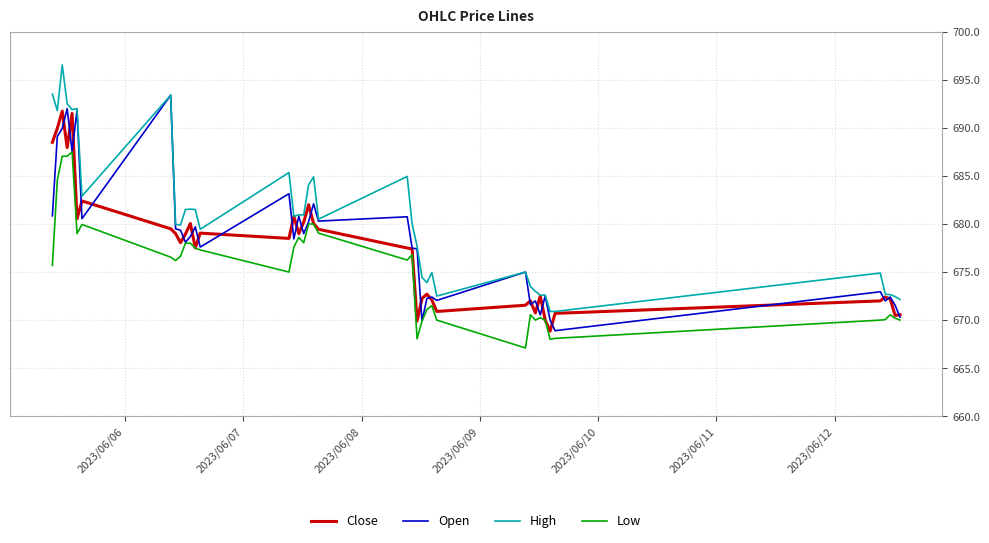

What is the lowest value of the Close series?

668.8